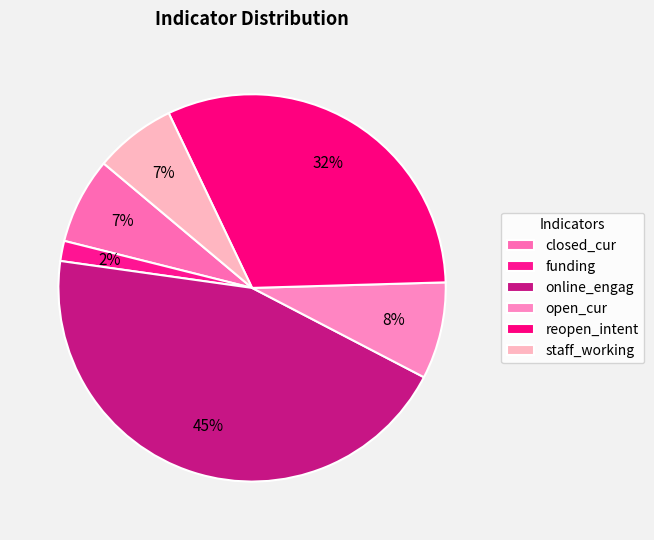

Is open_cur the majority of the pie?

No